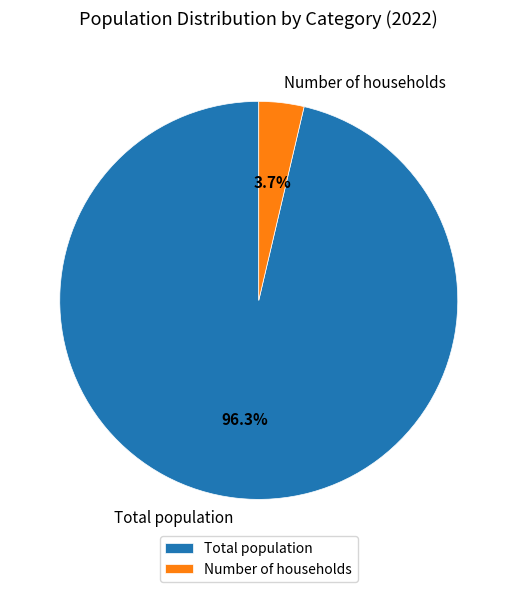

To the nearest percent, what is the average slice percentage?

50%